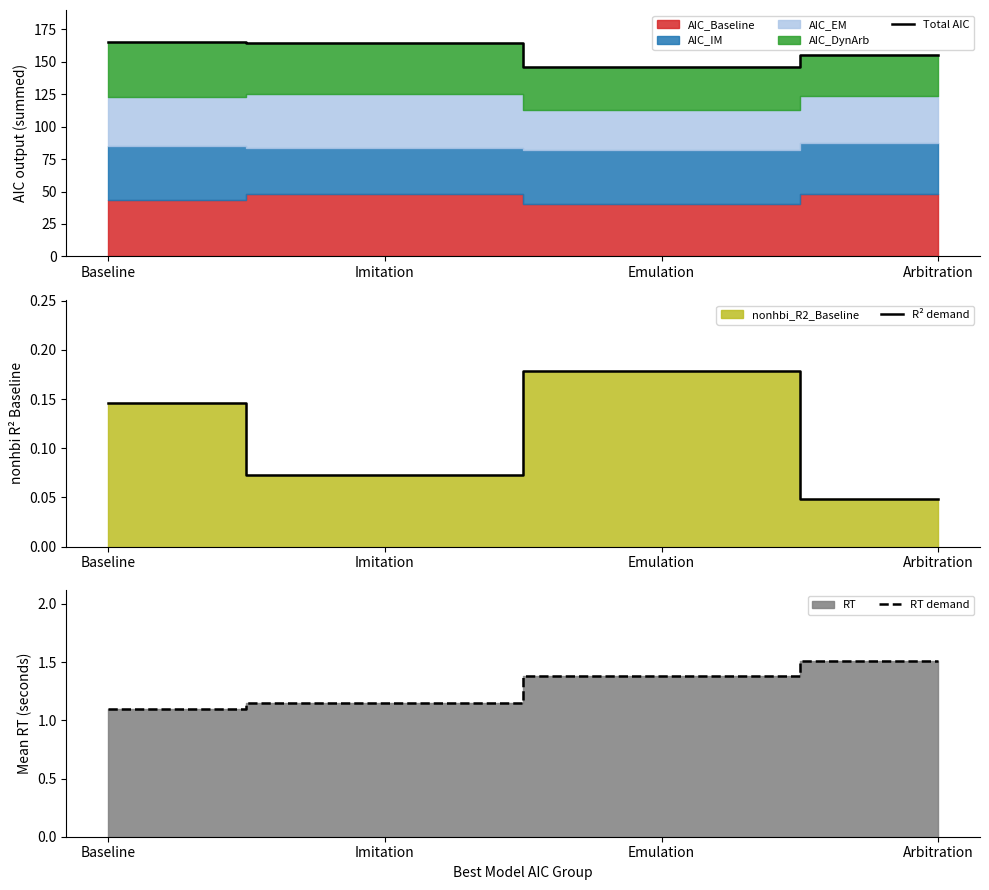

What position from the left is Baseline?

1